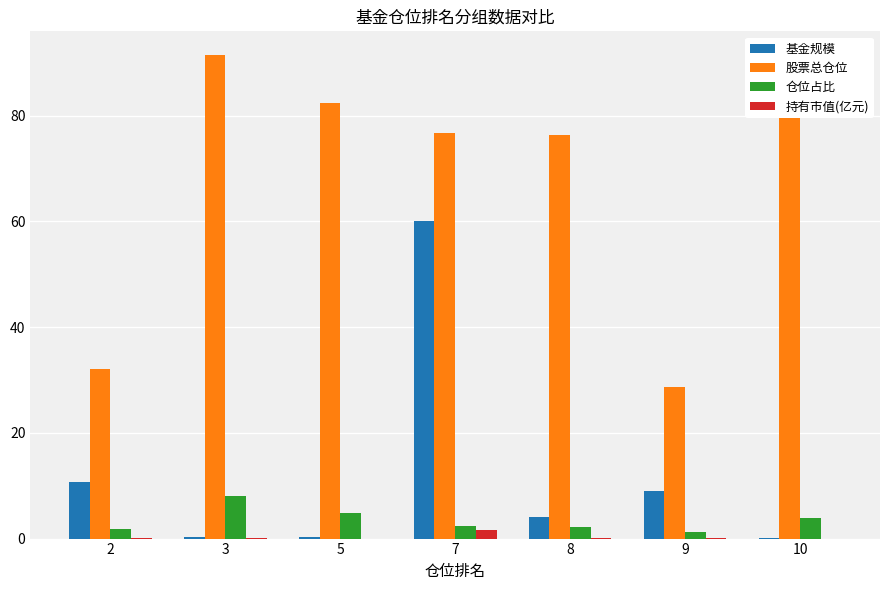

Which series has the largest total across all categories?

股票总仓位